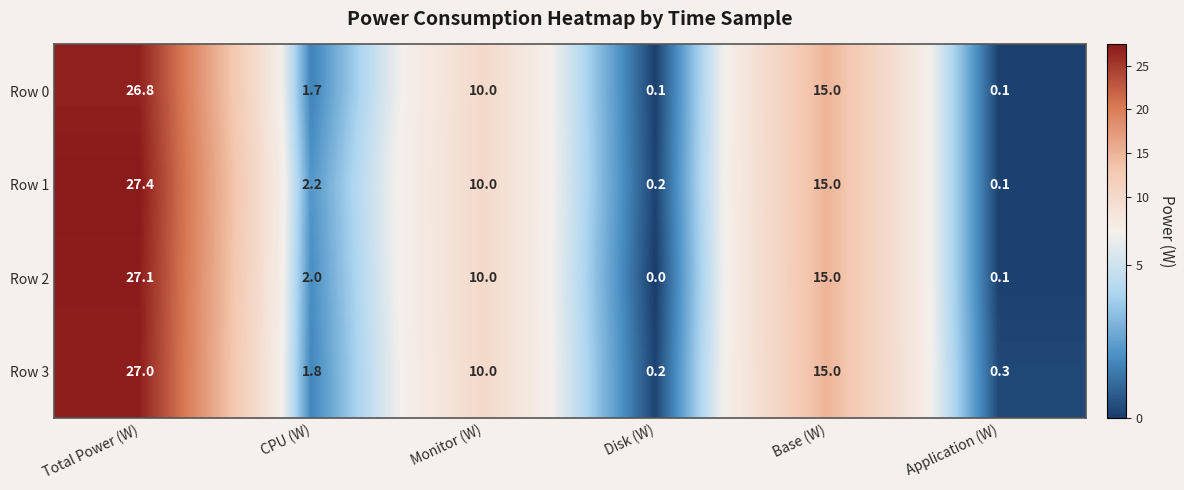

How many categories are shown in the chart?

6